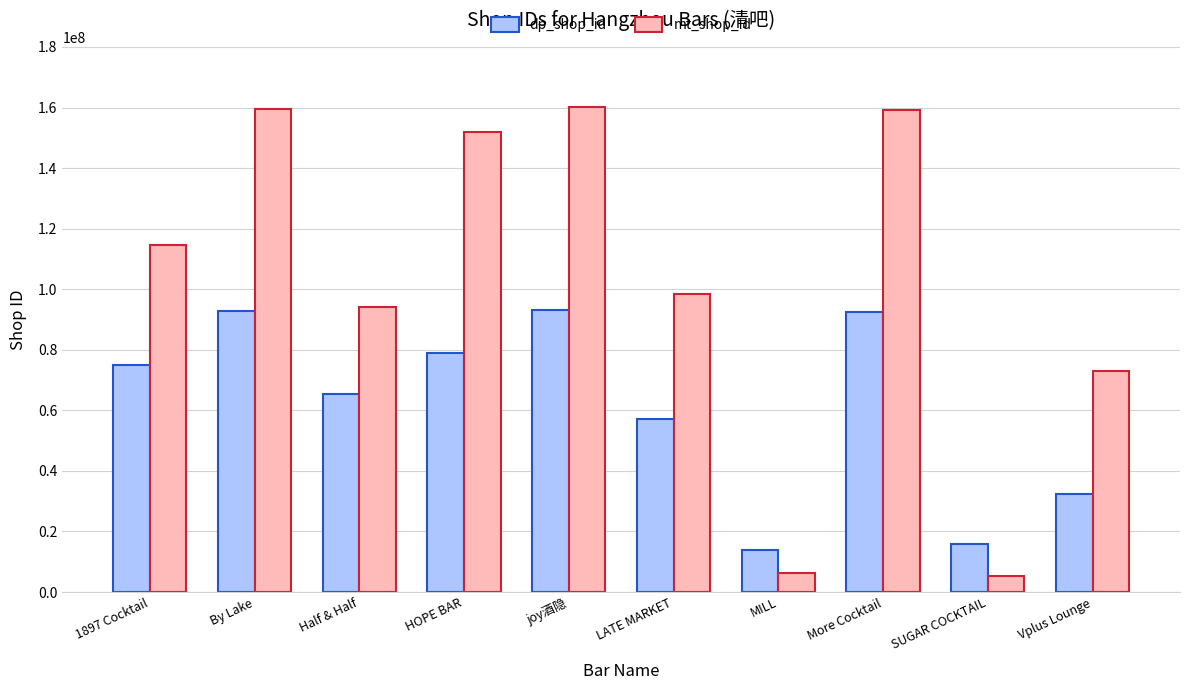

List the series in order of their overall mean, lowest first.

dp_shop_id, mt_shop_id